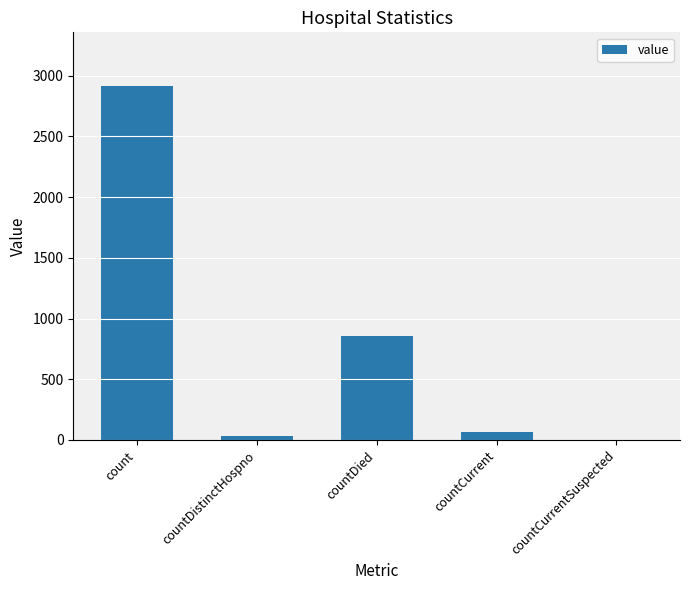

How many distinct data groups are displayed?

1